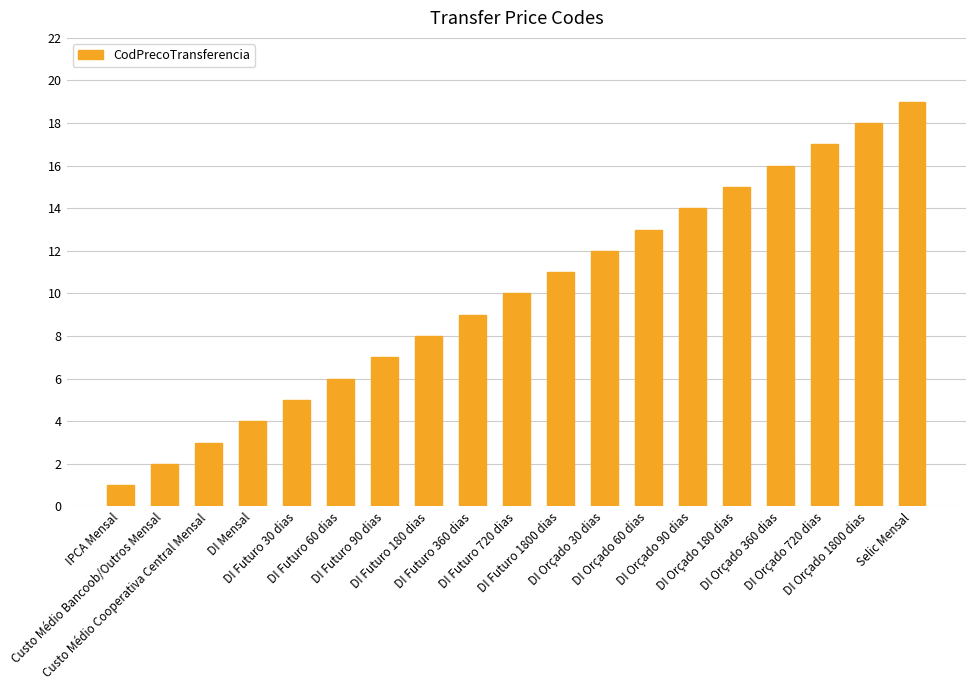

What is the label of the 10th bar from the right?

DI Futuro 720 dias